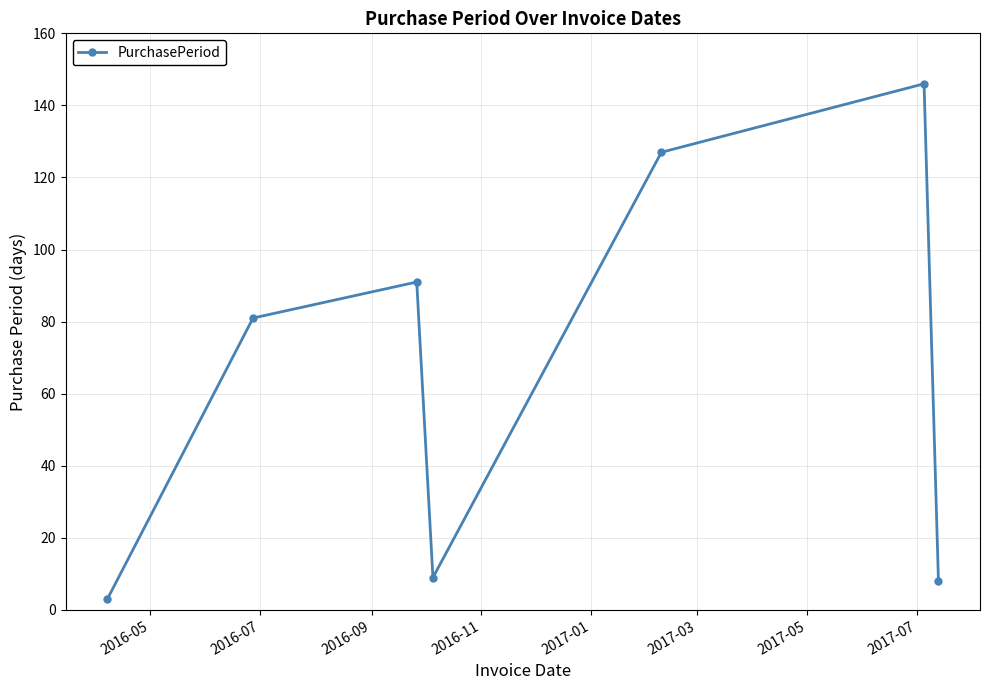

True or false: there are more than 0 points higher than both neighbors.

True